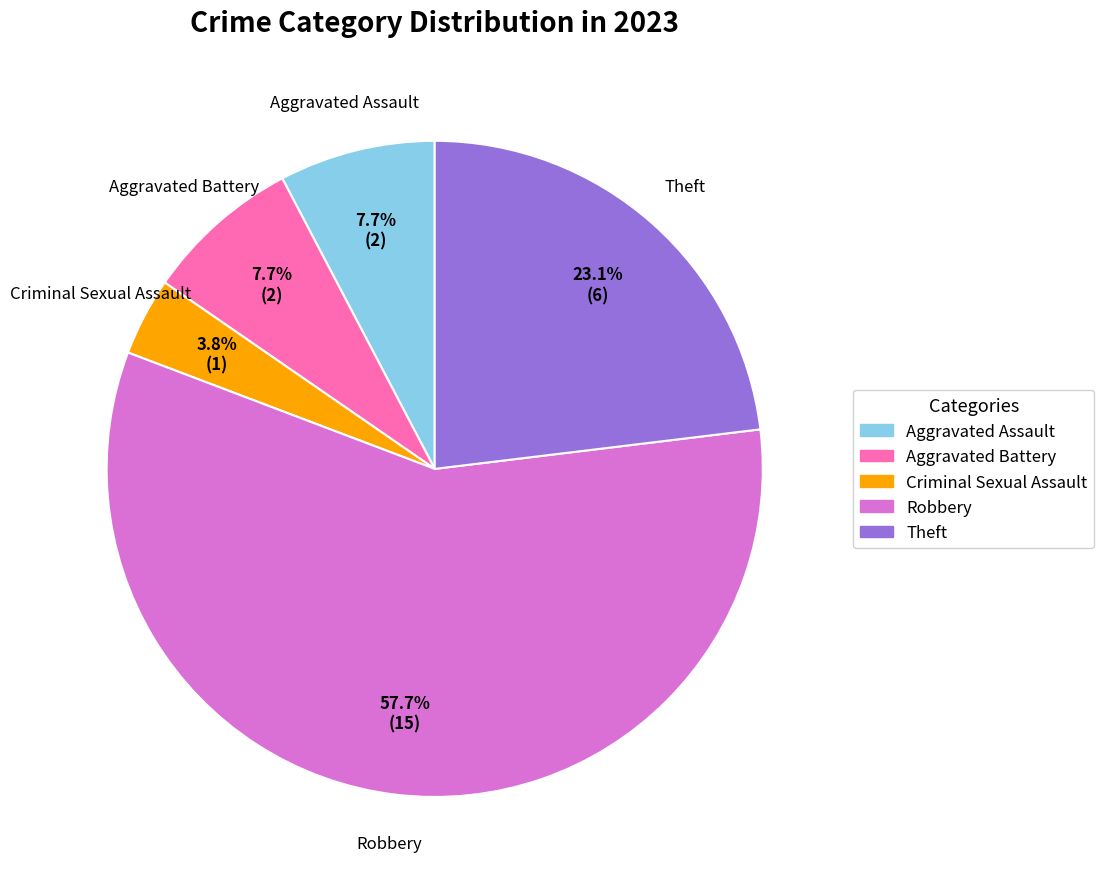

What percentage is the Robbery slice, to the nearest percent?

58%